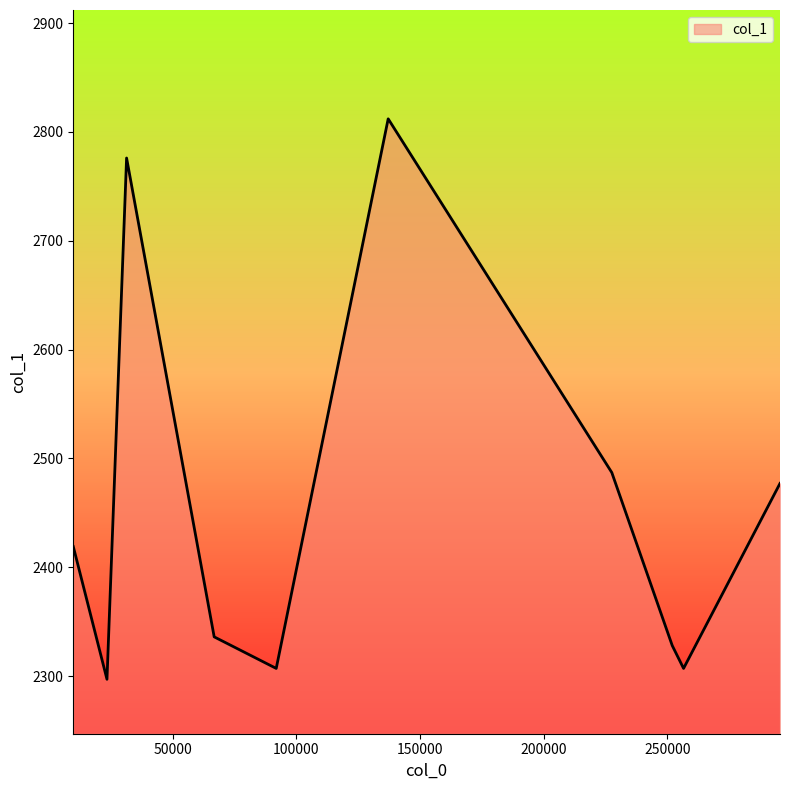

What is the difference between the maximum and minimum values?

515